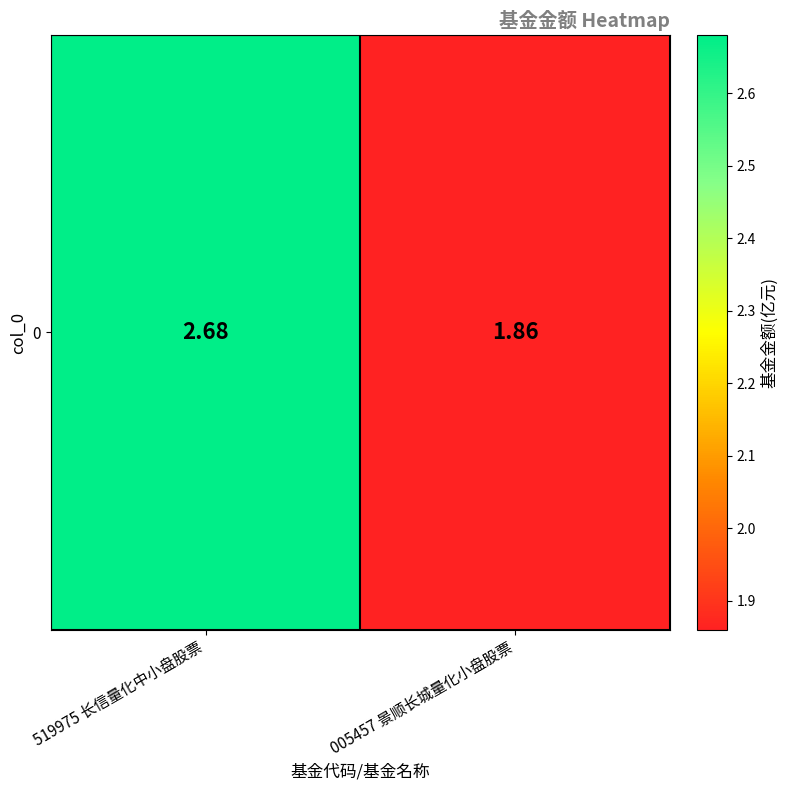

At which category does the chart reach its peak across all series?

519975 长信量化中小盘股票